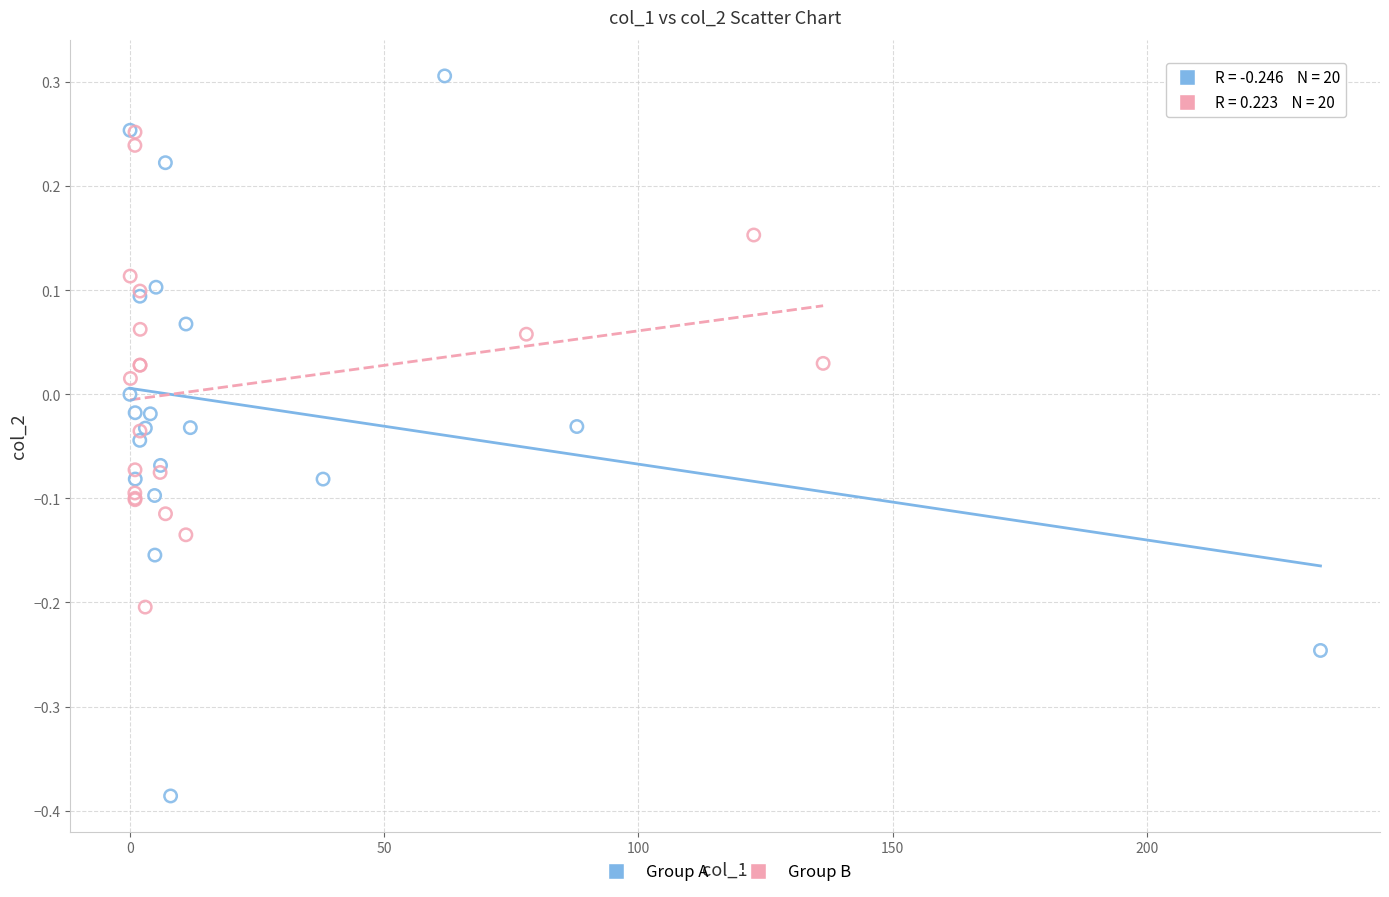

What are all the series names shown in the legend?

Group A, Group B